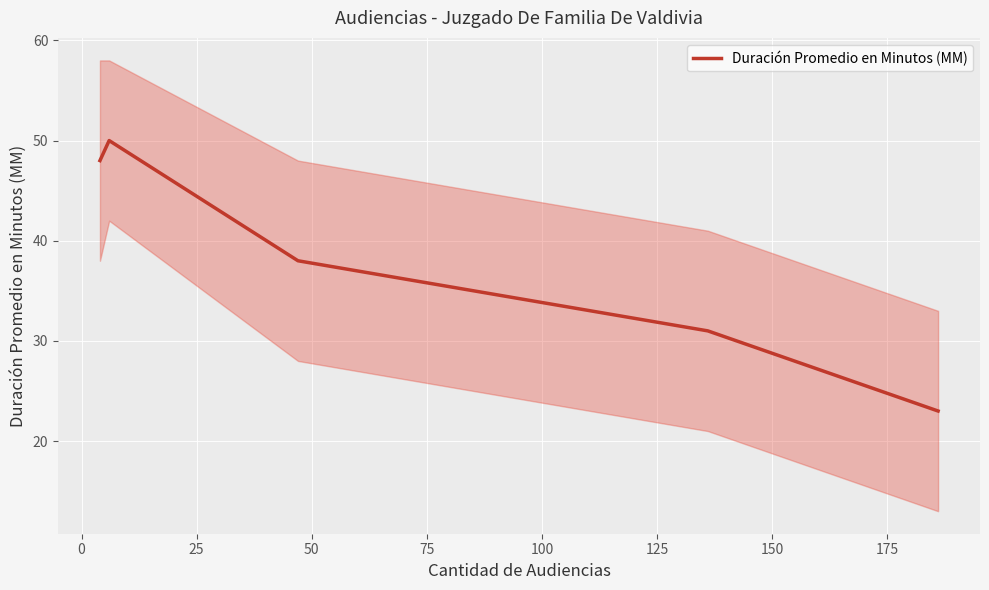

What is the minimum value for Duración Promedio en Minutos (MM)?

23